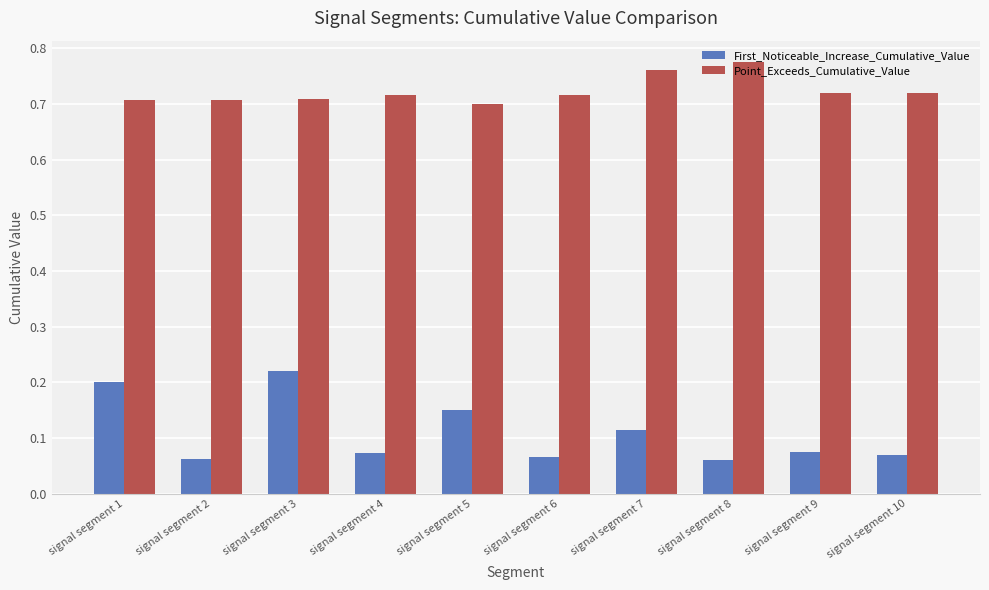

Which series has the widest spread of values?

First_Noticeable_Increase_Cumulative_Value